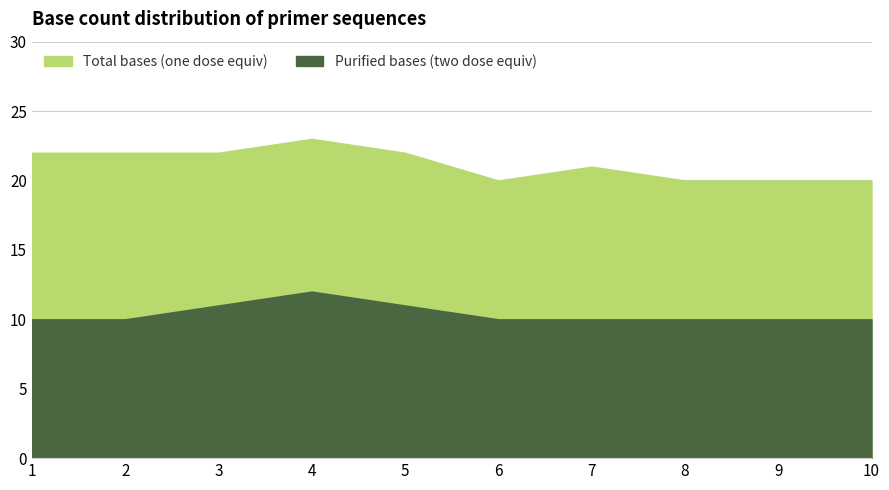

What is the sum of all Purified bases (two dose equiv) values?

104